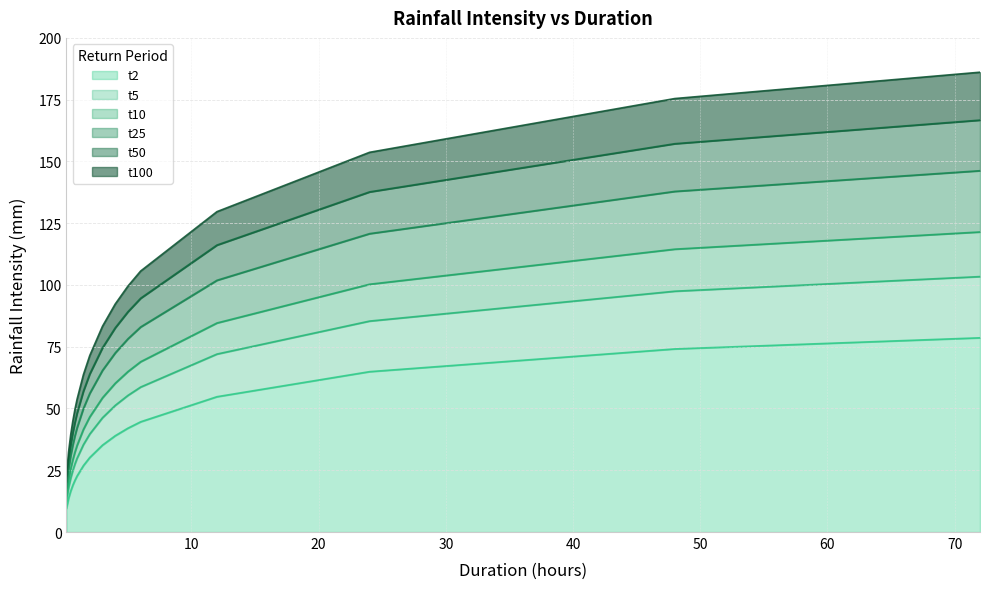

What is the lowest value of the t2 series?

9.6